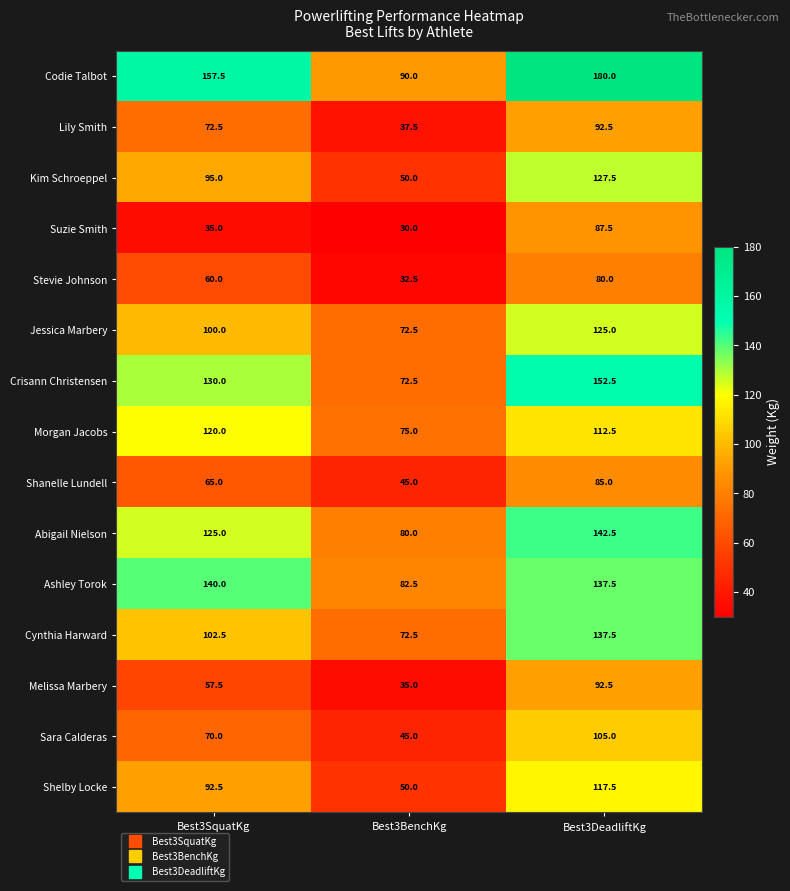

What is the maximum value for Lily Smith?

92.5